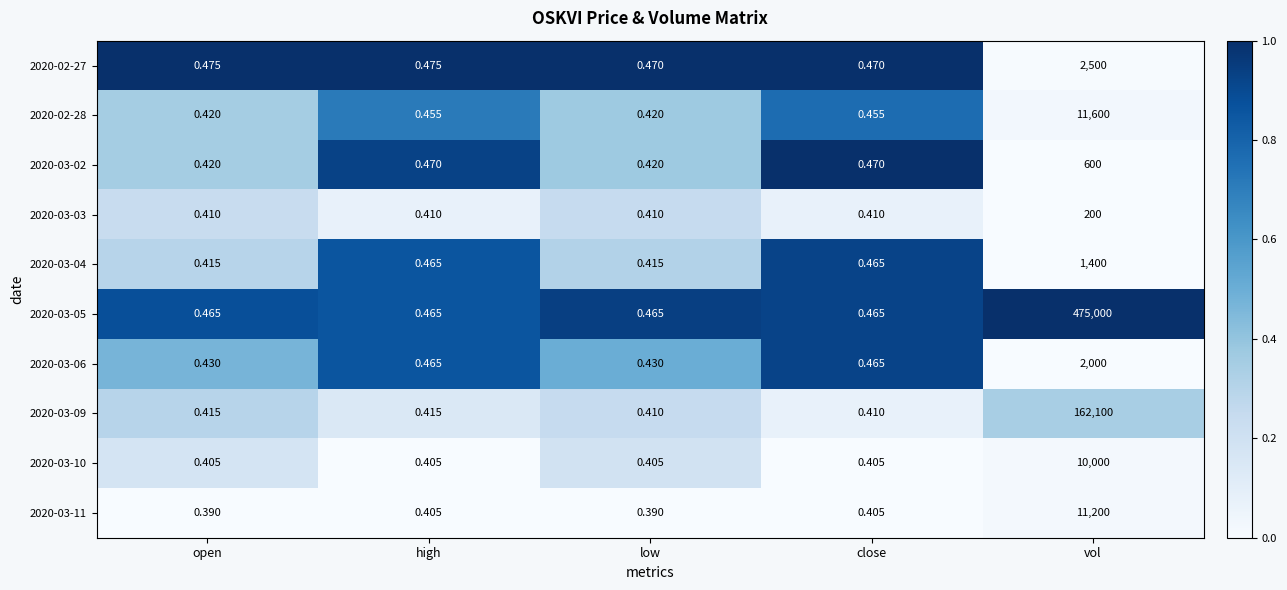

Is the value of 2020-03-09 at close greater than the value of 2020-03-11 at close?

Yes